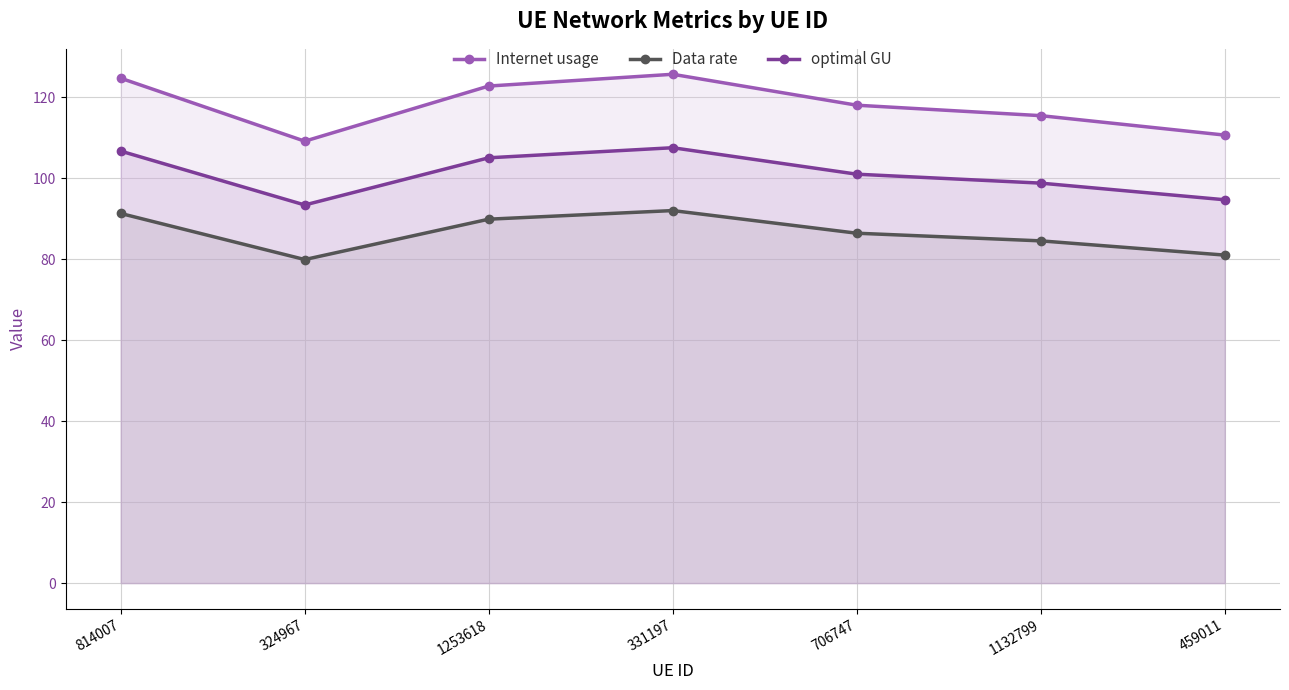

Where is the first local maximum for Data rate?

331197